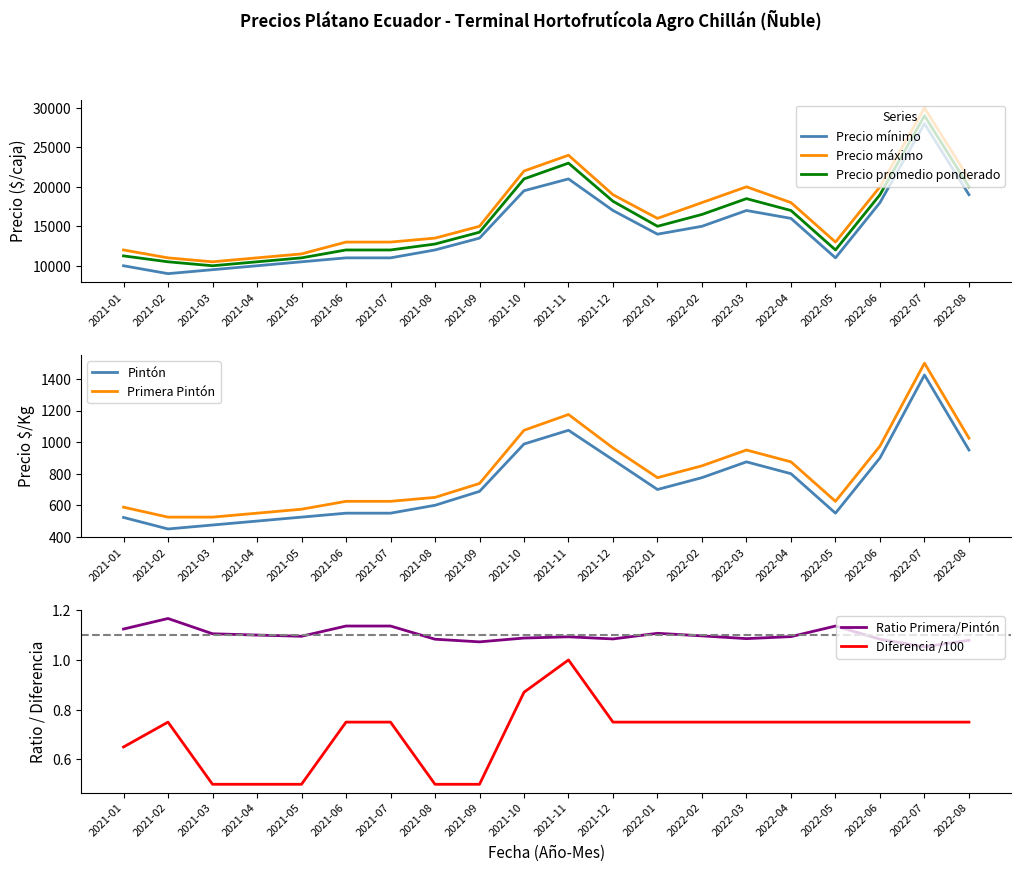

What is the difference between the Precio maximo values at 2022-02 and 2022-07?

12000